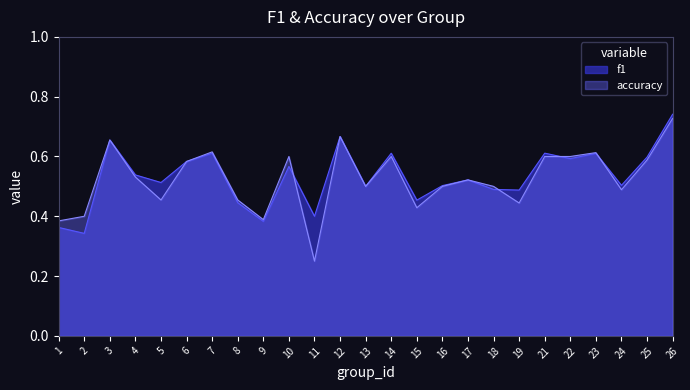

What value does the f1 series have at 22?

0.6